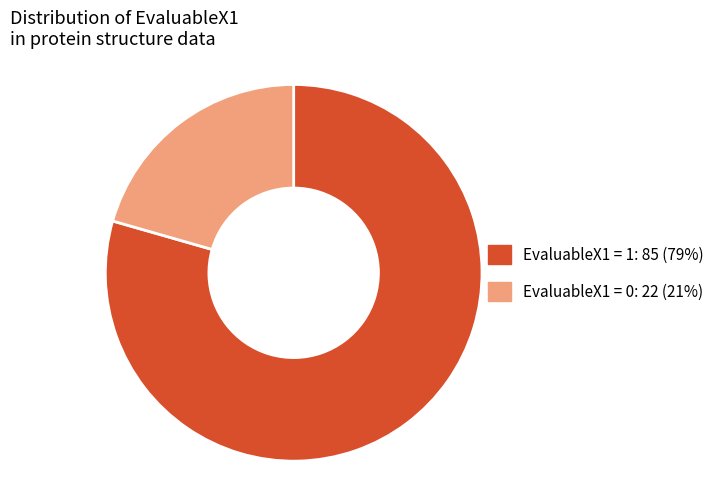

Is there a majority slice in this chart?

Yes